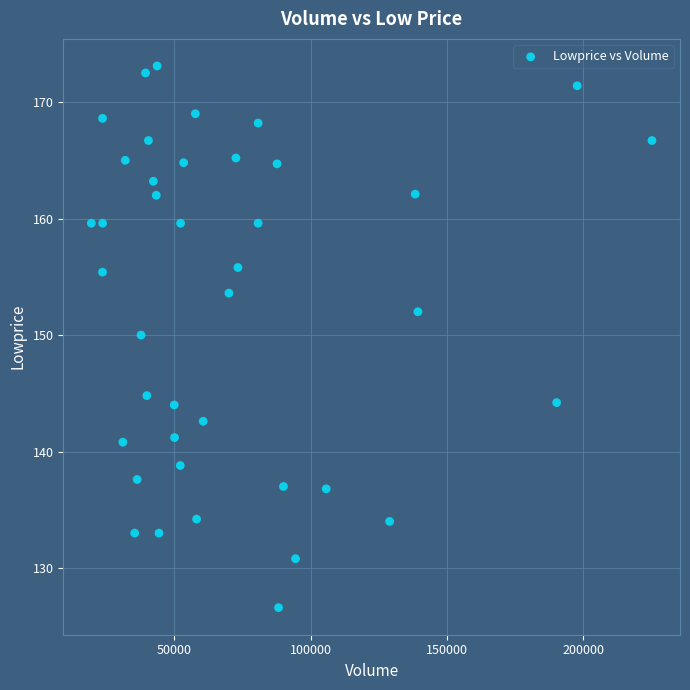

What Y value in the scatter plot is closest to 149?

150.0